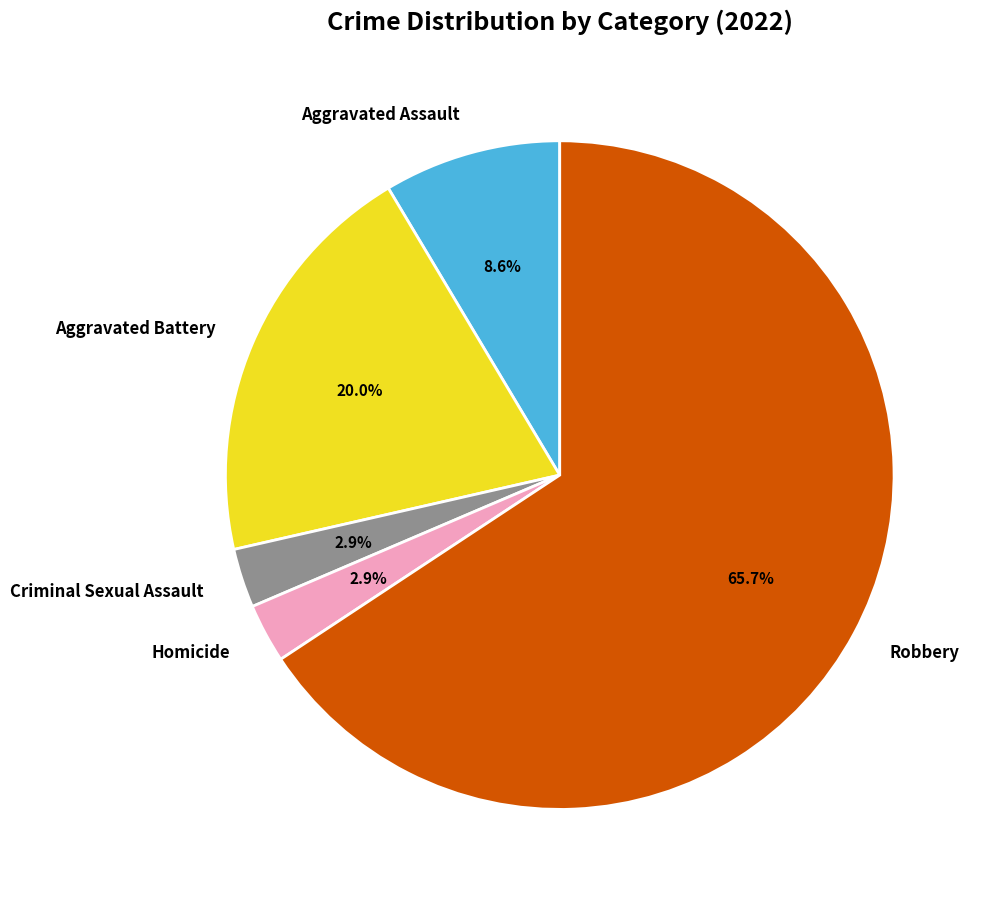

What percentage is the Aggravated Assault slice, to the nearest percent?

9%